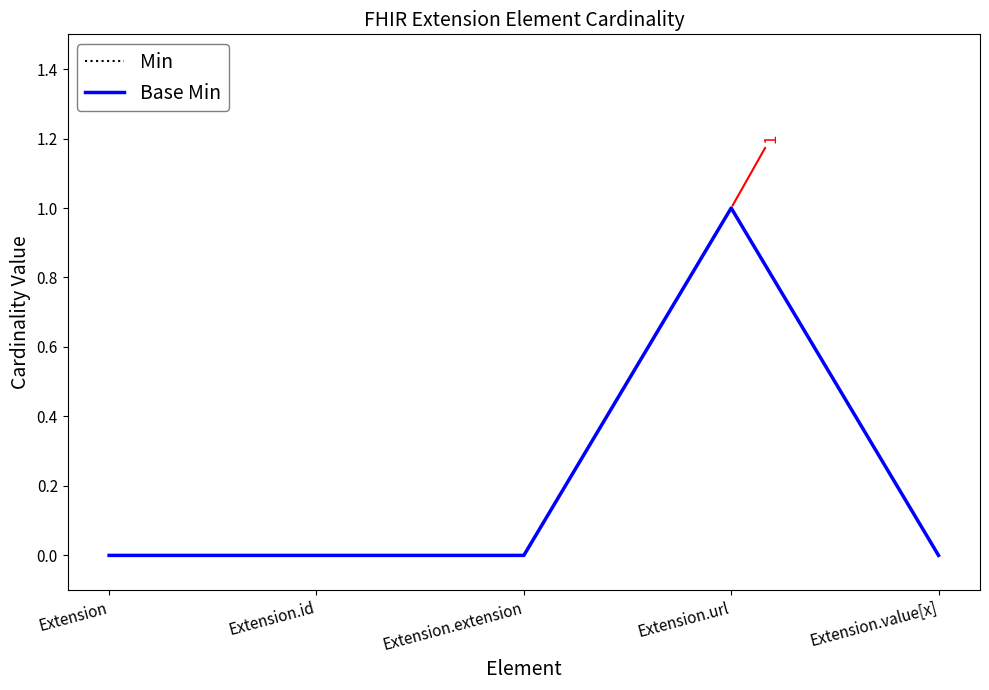

What is the highest value of the Min series?

1